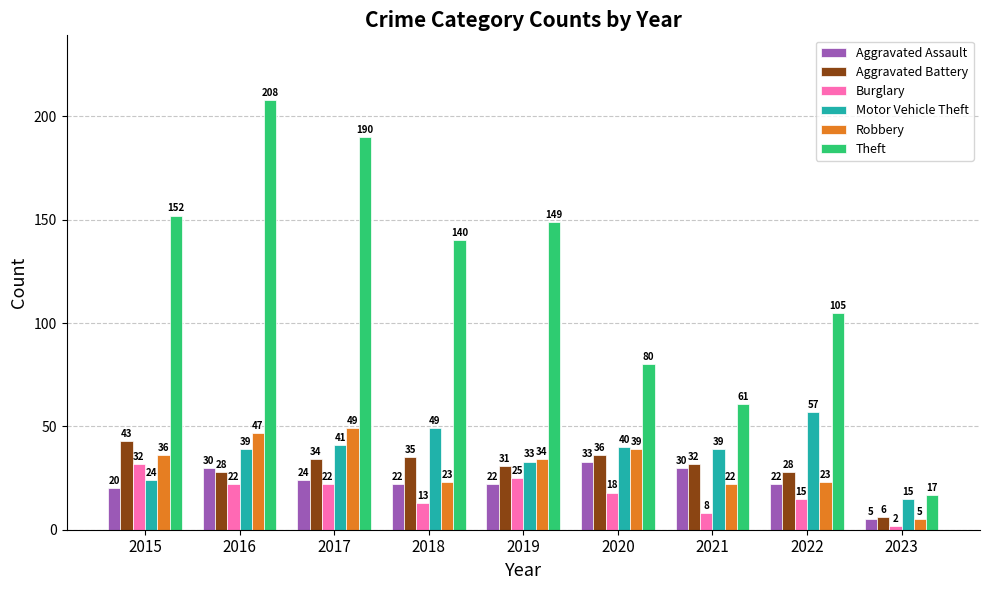

What is the spread (max minus min) of values at 2016?

186